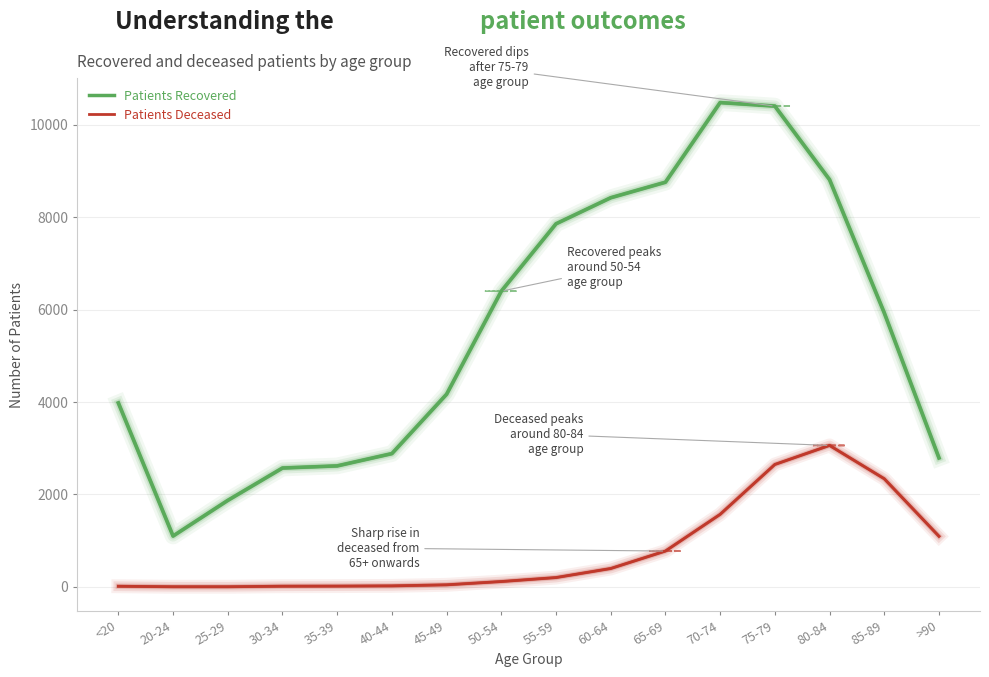

Rank the series by their average value, from lowest to highest.

patients_deceased, patients_recovered